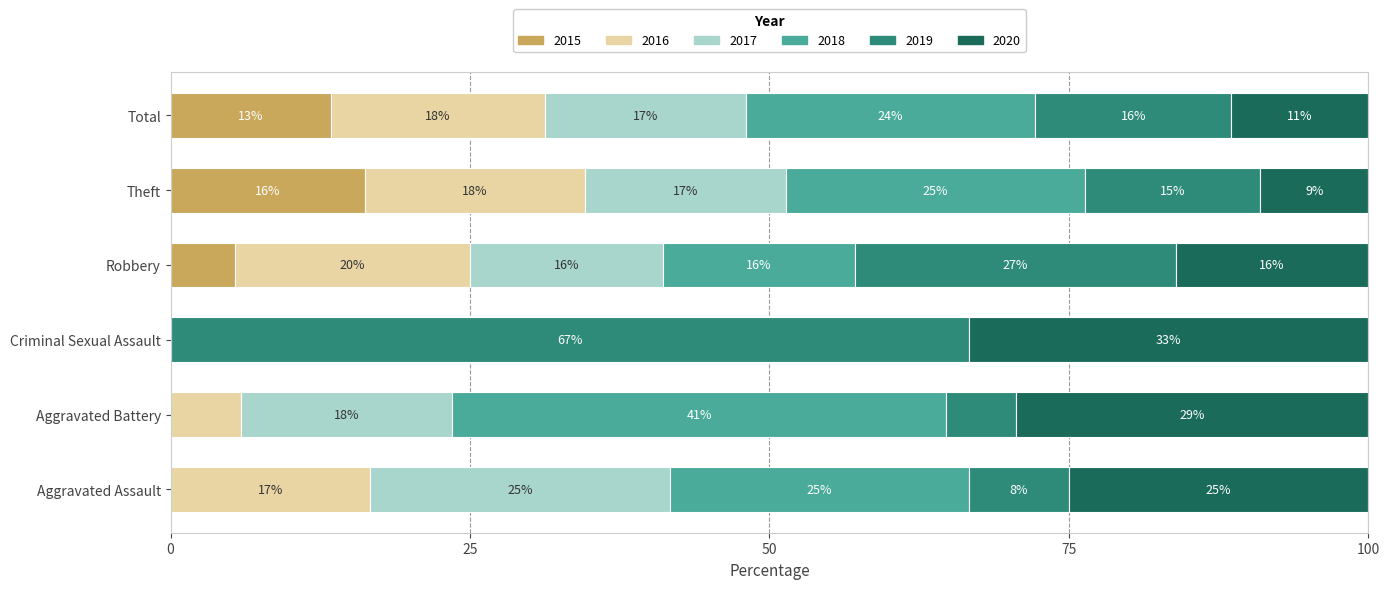

What are all the series names shown in the legend?

2015, 2016, 2017, 2018, 2019, 2020